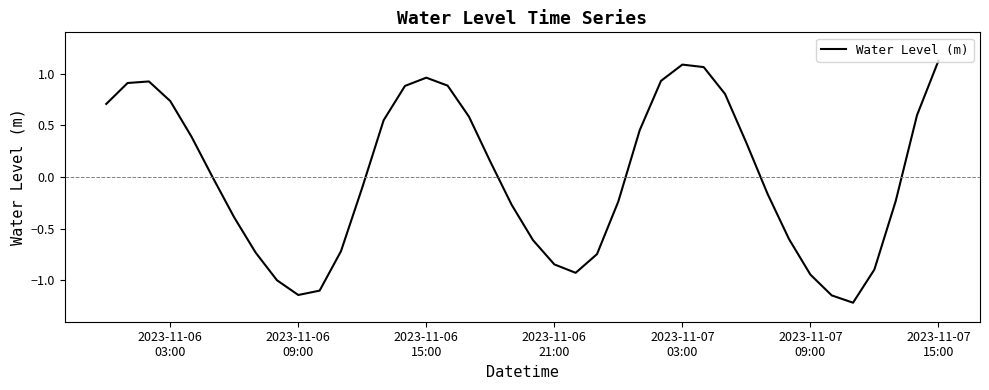

What is the difference between the maximum and minimum values?

2.3